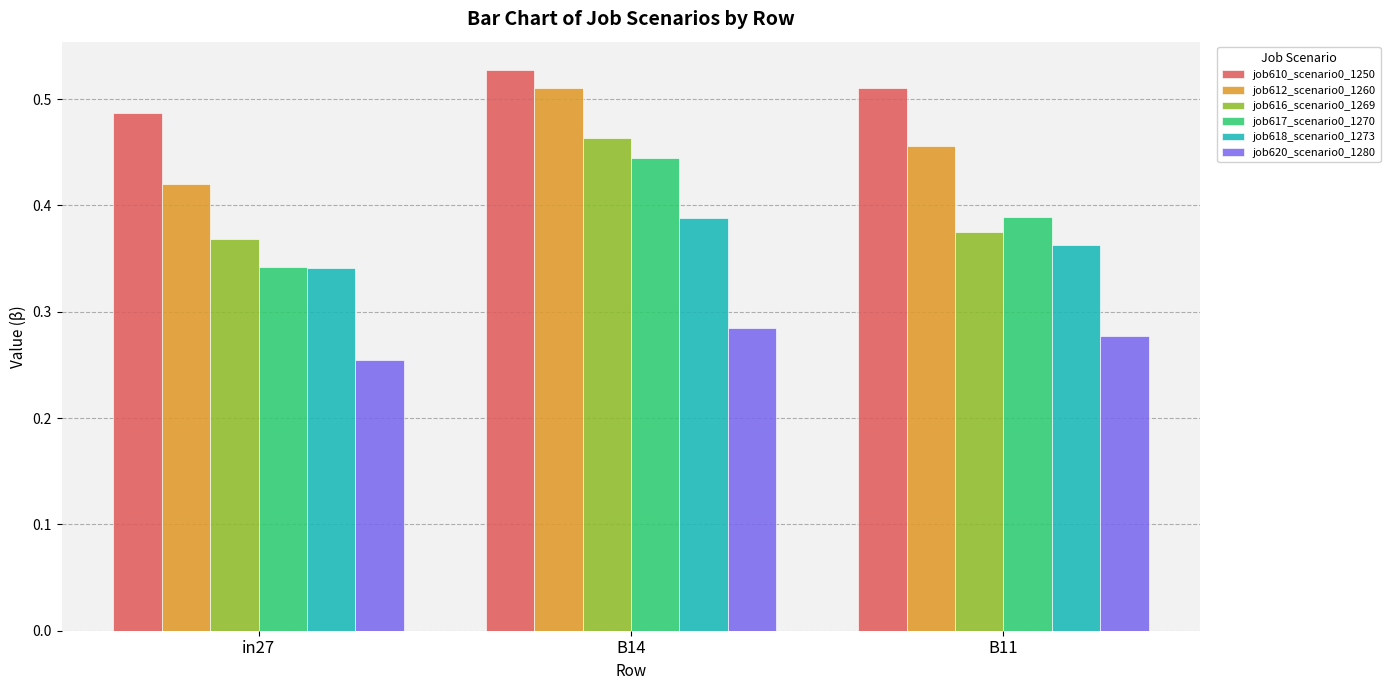

What is the difference between the maximum and second lowest values in the job612_scenario0_1260 series?

0.1